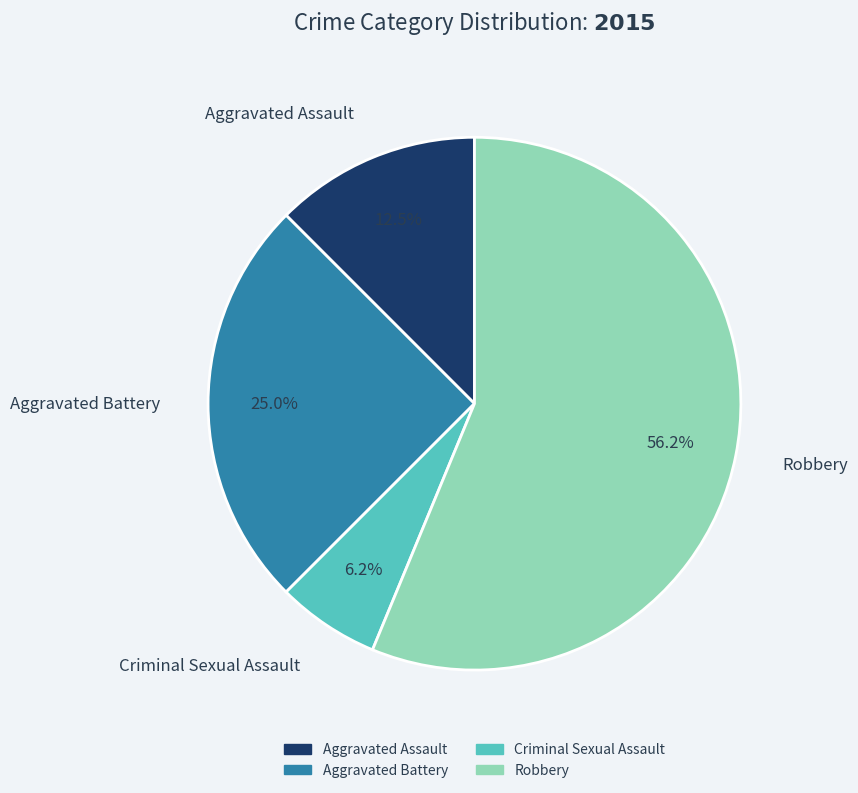

To the nearest percent, what is the difference between the largest and smallest slice percentages?

50%